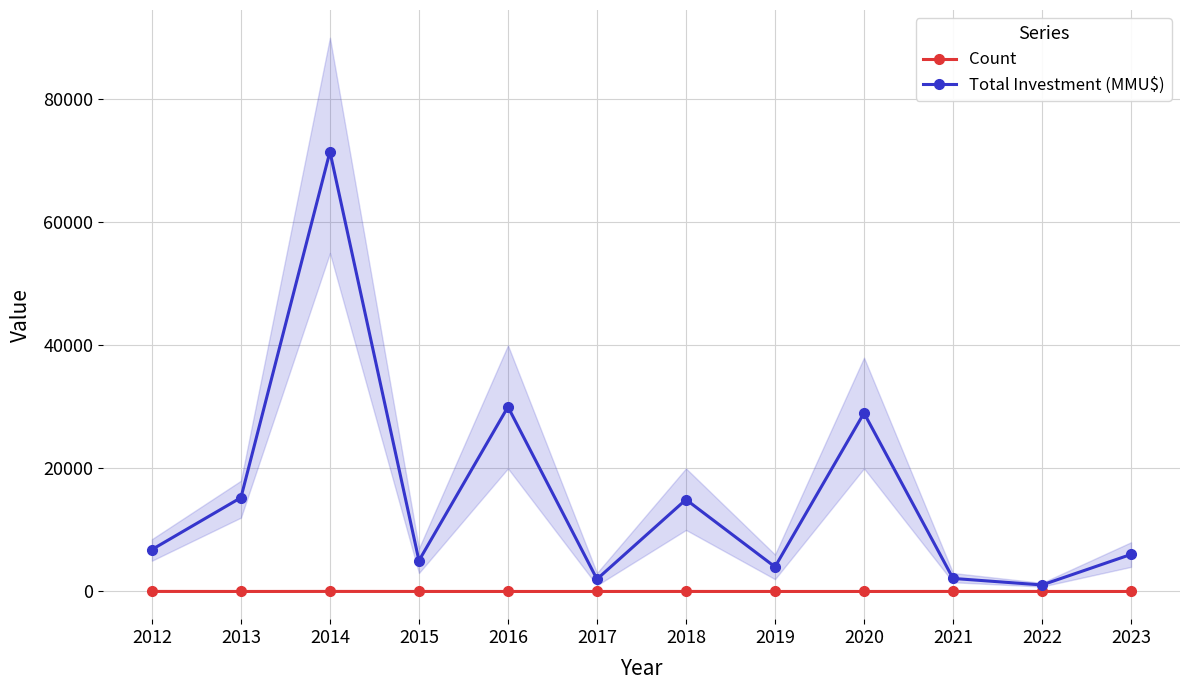

Is the value of Total Investment (MMU$) at 2018 greater than the value of Count at 2015?

Yes